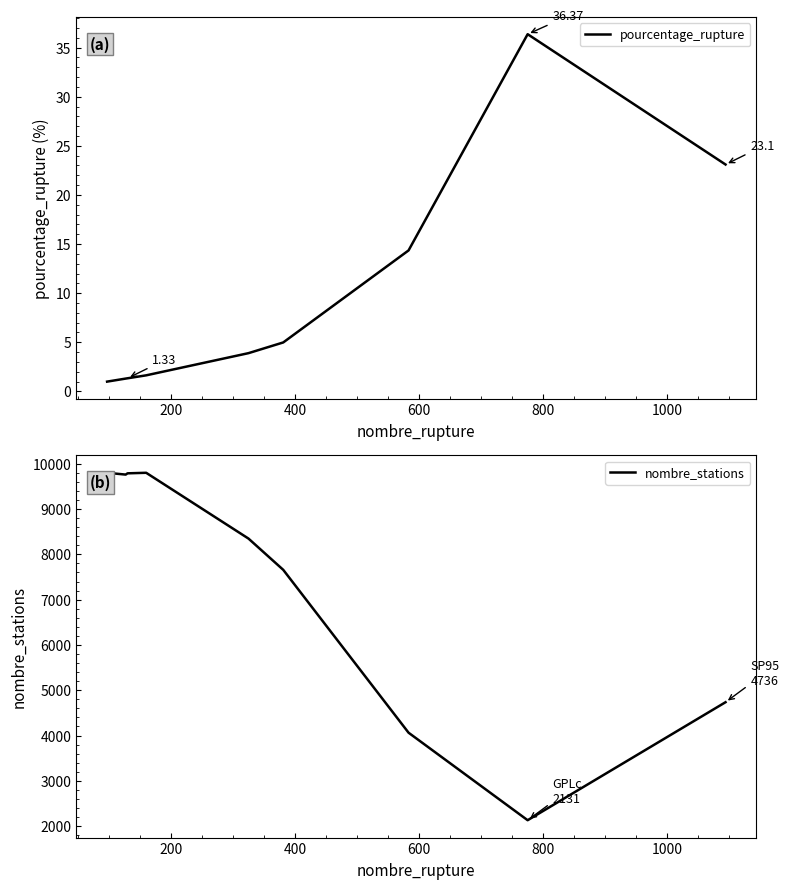

What is the minimum value shown in the chart?

1.0